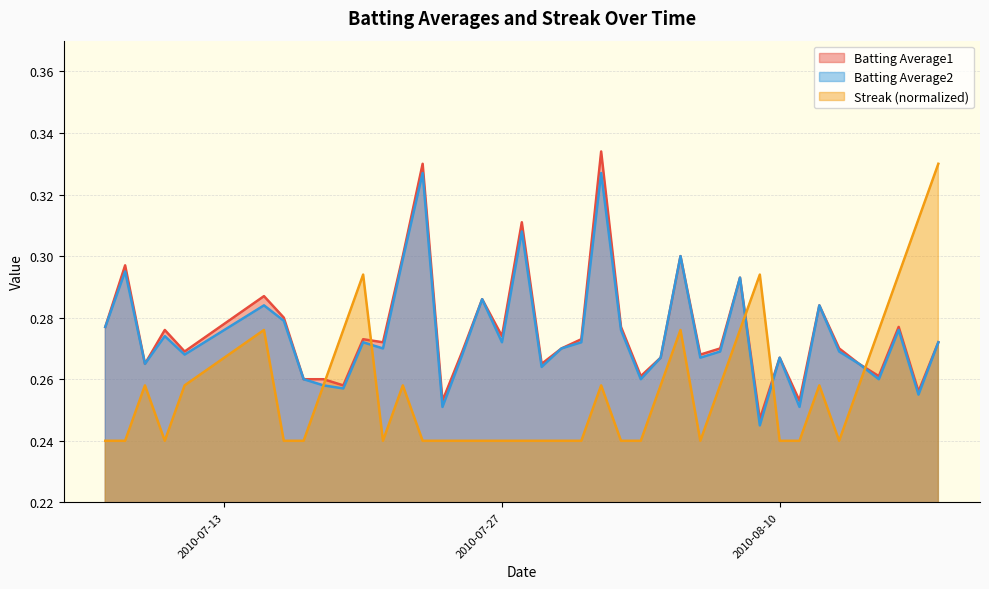

True or false: Streak has a value of 0.4 at 2010-07-15.

False